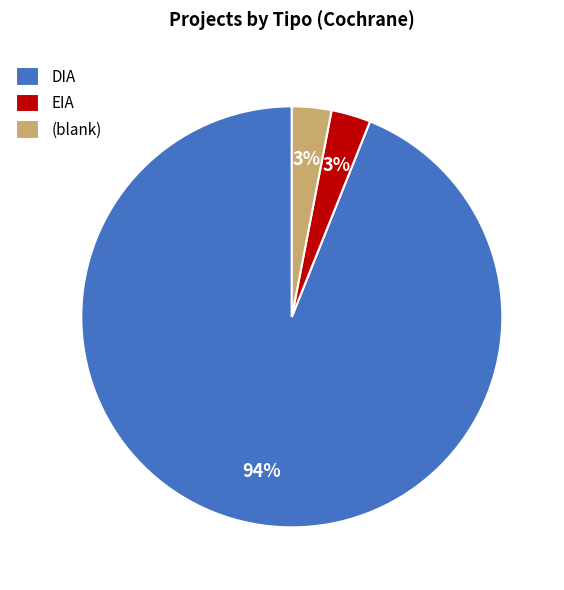

Is there a majority slice in this chart?

Yes